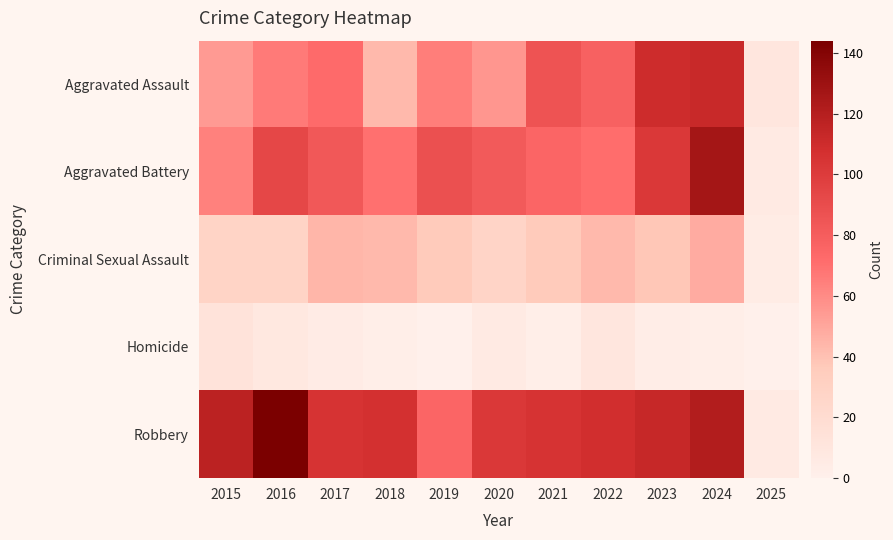

At 2024, list the series in order from smallest to largest.

Homicide, Criminal Sexual Assault, Aggravated Assault, Robbery, Aggravated Battery